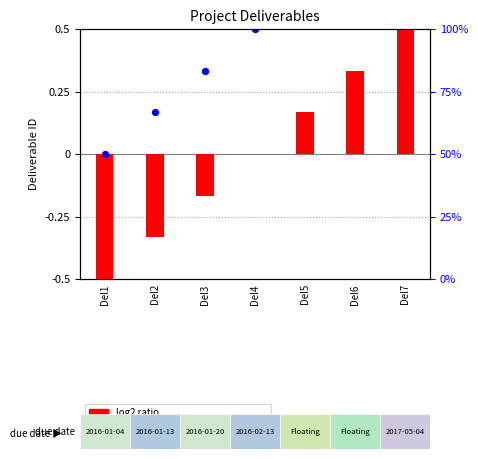

What is the total value across all series at Del5?

0.8